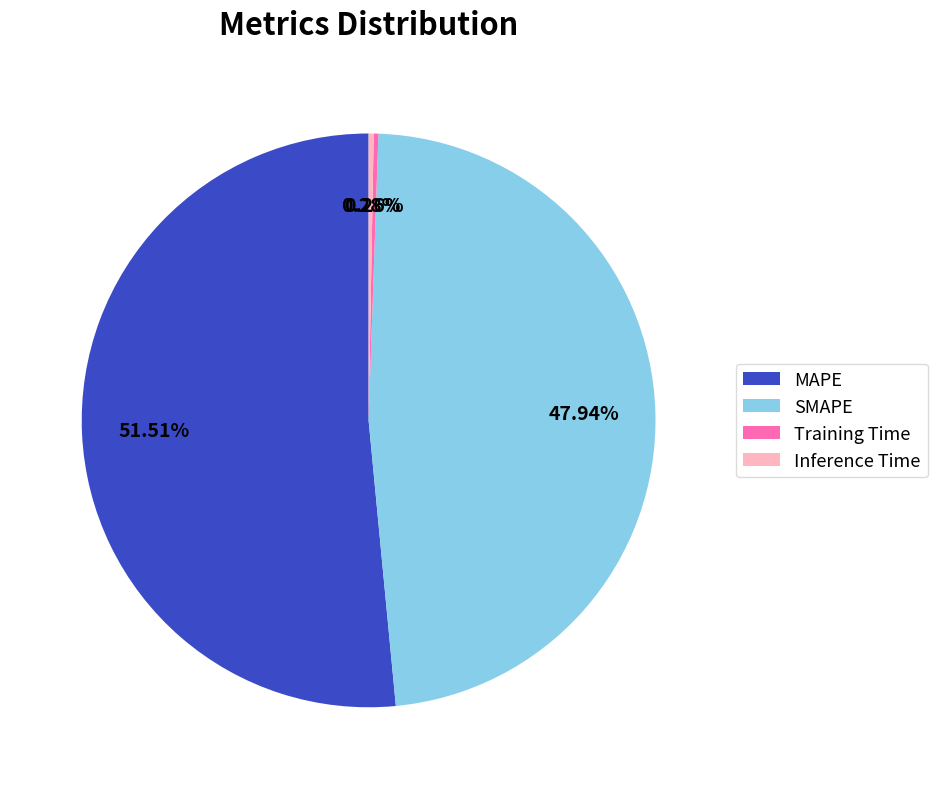

To the nearest percent, what is the difference between the SMAPE and Inference Time slice percentages?

48%